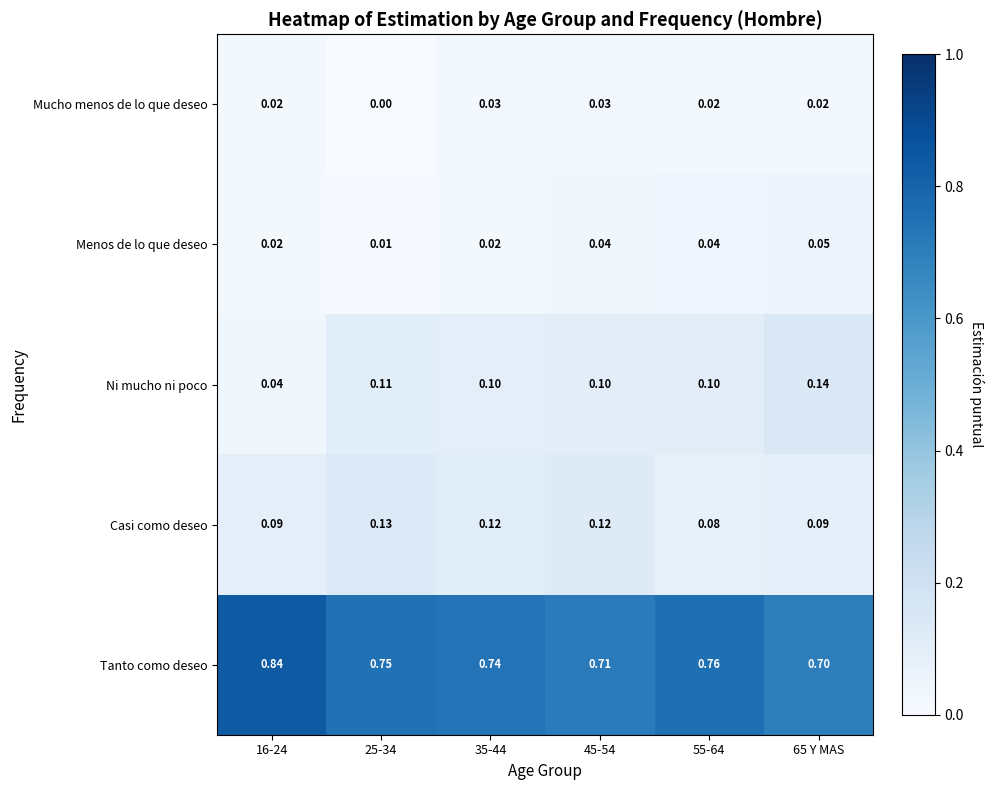

Which series has the largest range (max minus min)?

Tanto como deseo